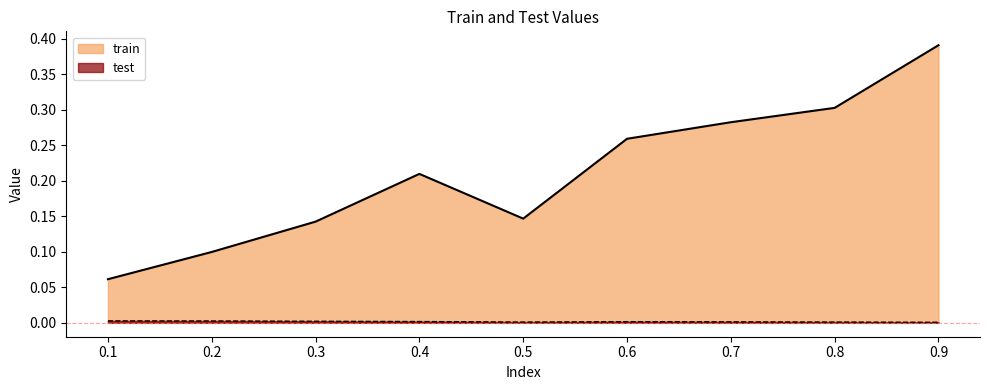

List the series in order of their overall mean, highest first.

train, test